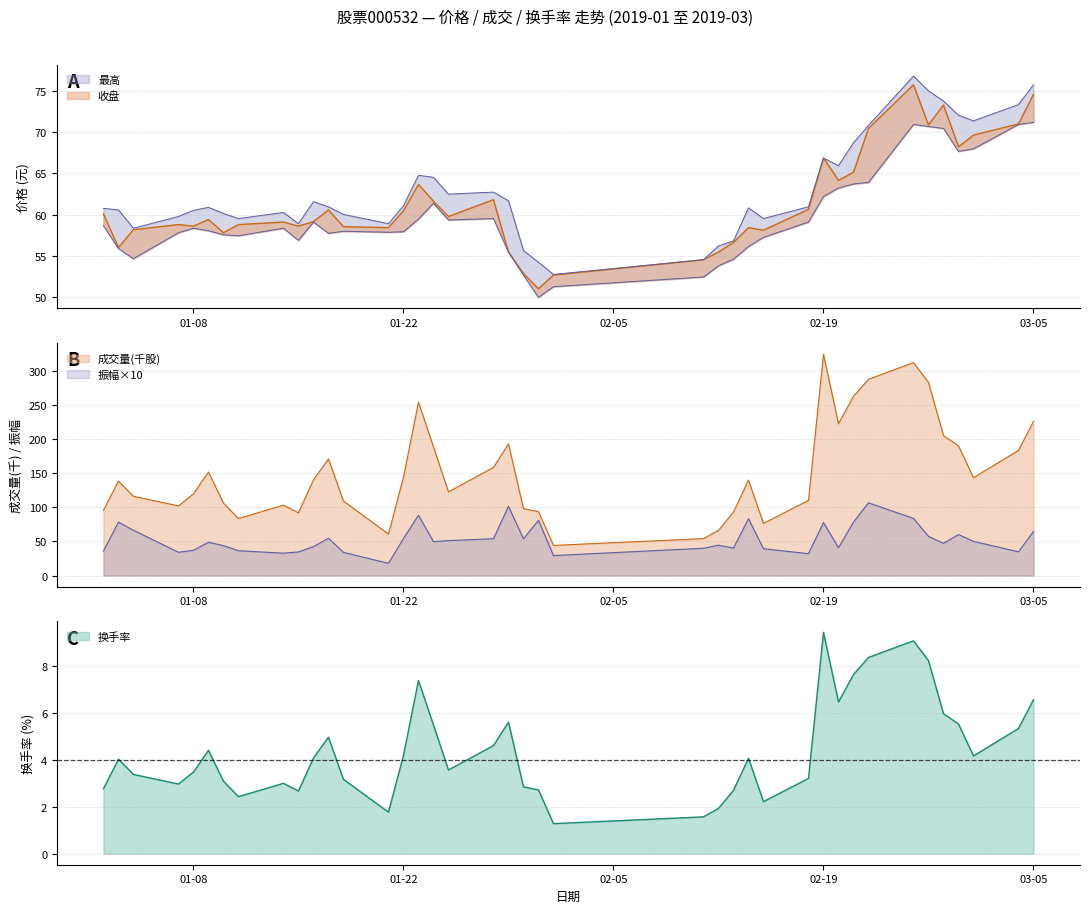

The value of 换手率 at 01-08 is 3.5. True or false?

True